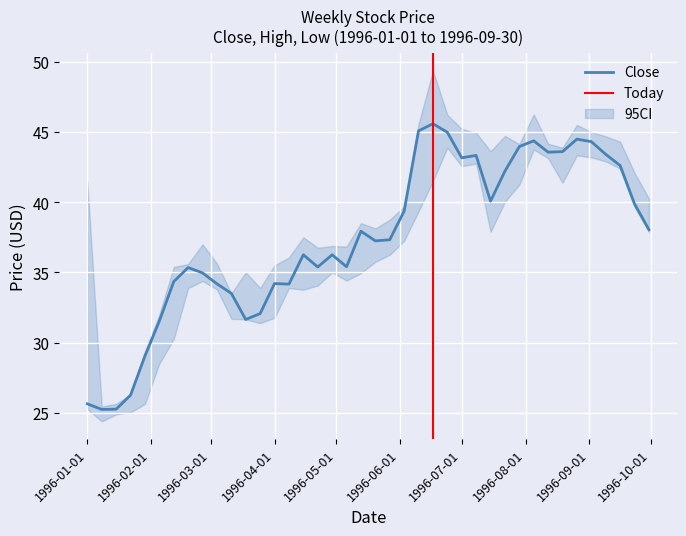

What is the lowest value of the Close series?

25.2